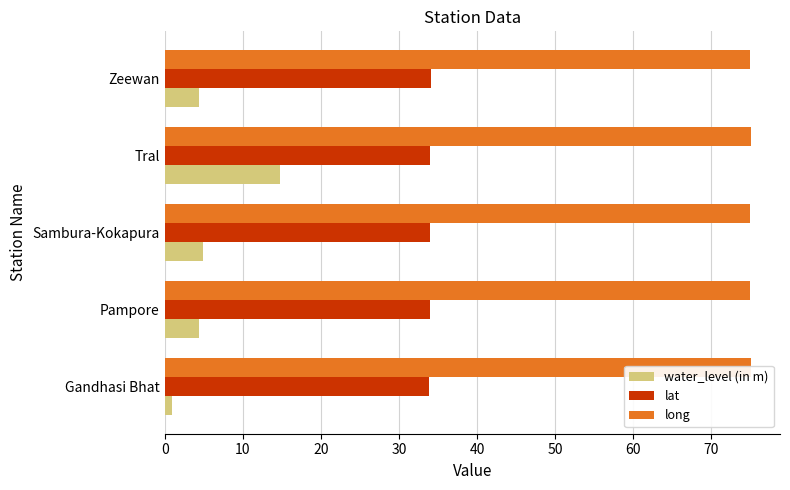

What is the average value of the long series?

75.0